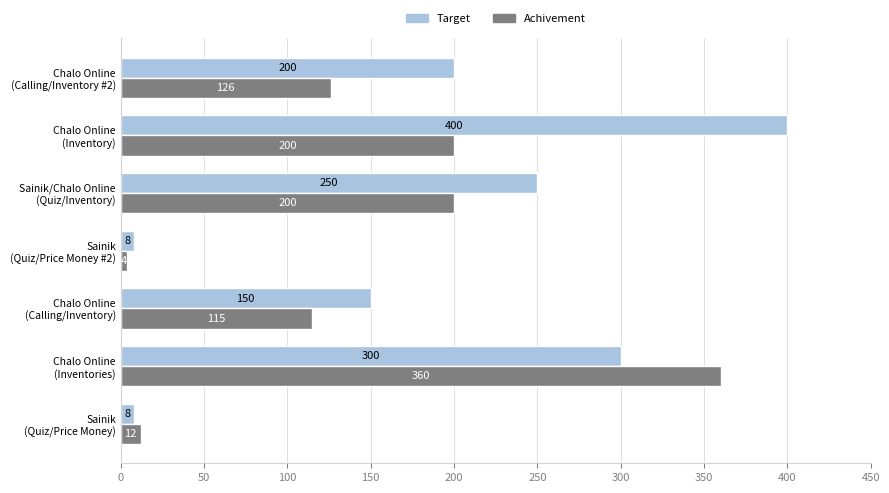

Count the number of data series in this chart.

2